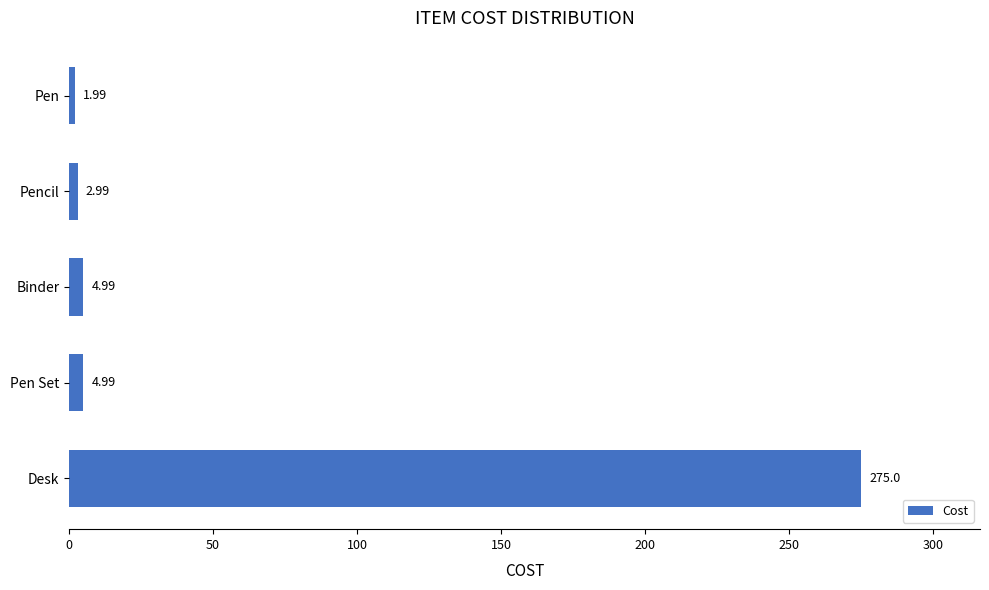

Does the chart contain stacked bars?

No